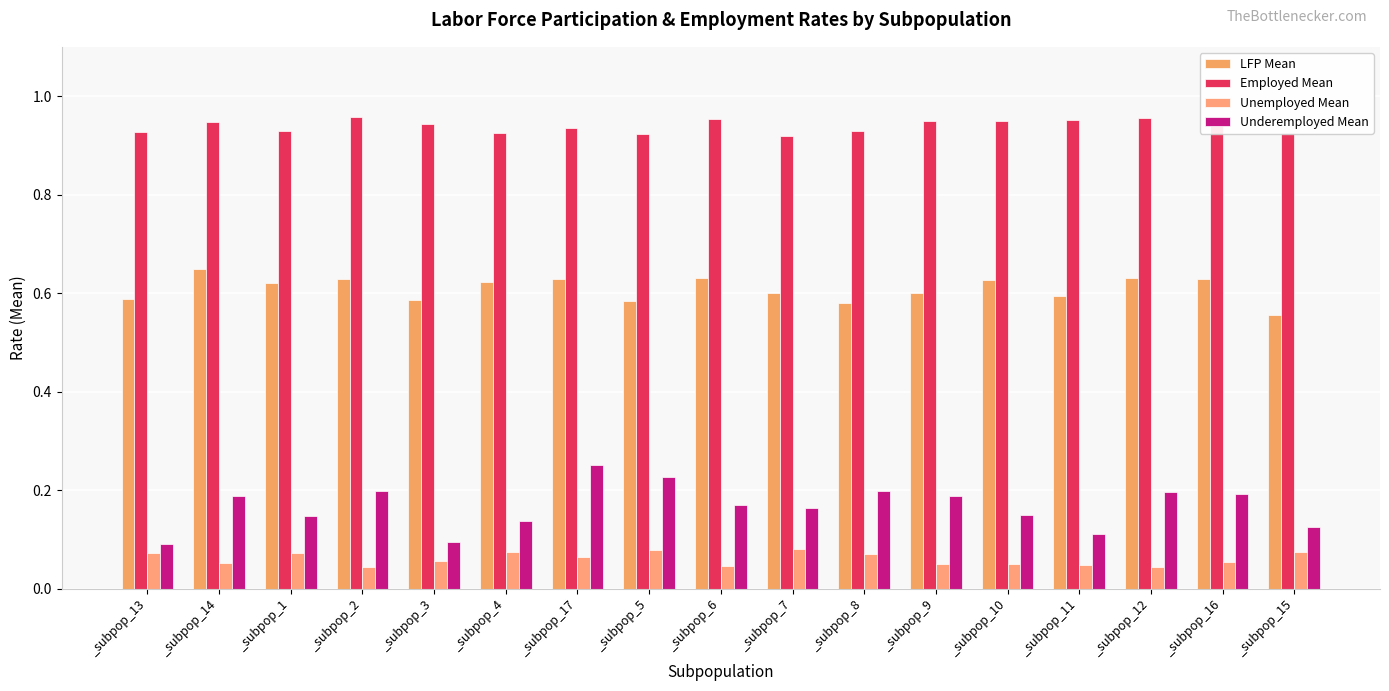

Does the chart contain any negative values?

No